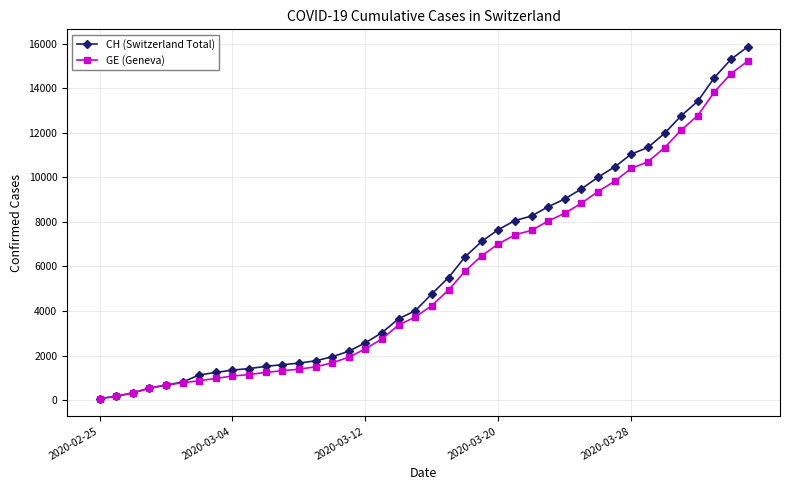

Which series has the widest spread of values?

CH (Switzerland Total)